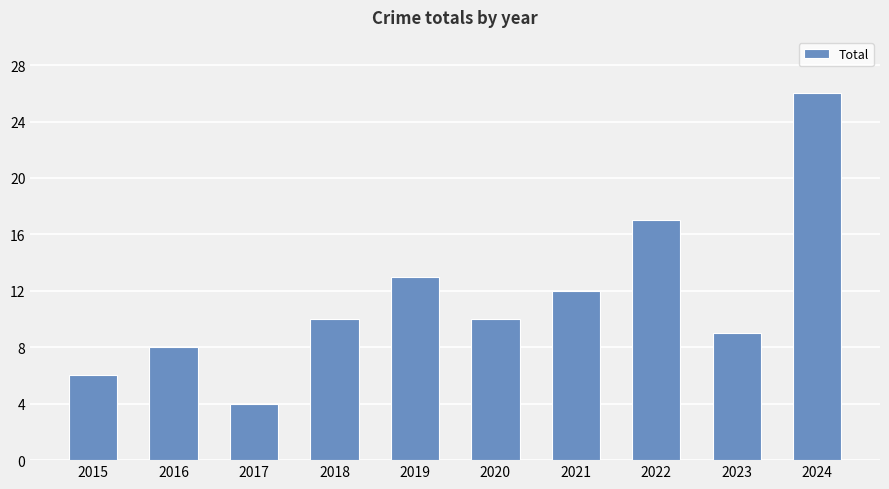

Between 2021 and 2017, which is larger?

2021